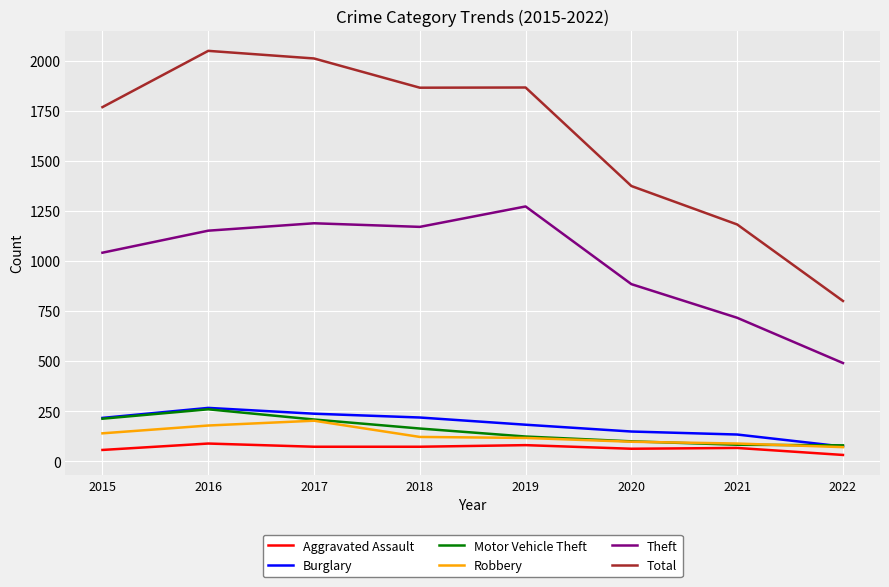

What is the difference between the Theft values at 2018 and 2019?

102